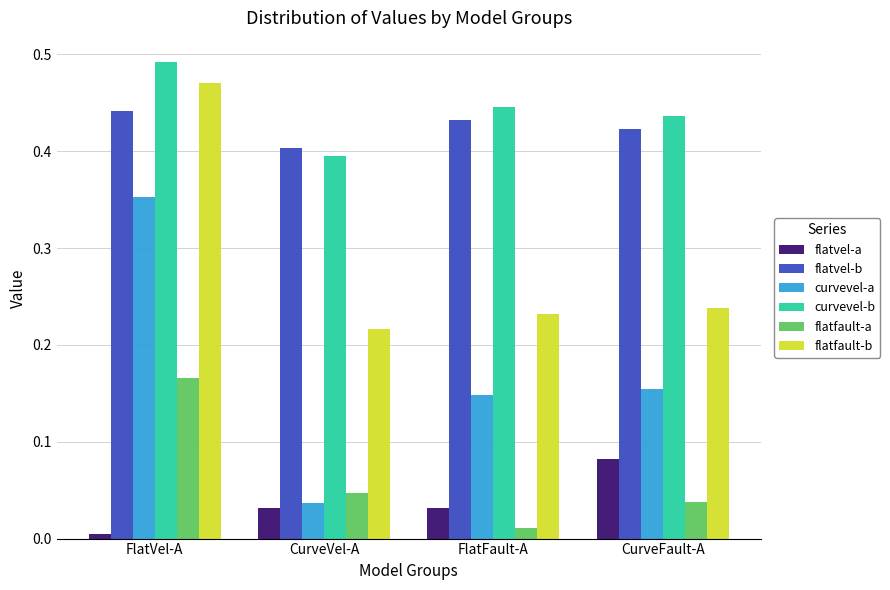

At how many categories does at least one series exceed 0?

4